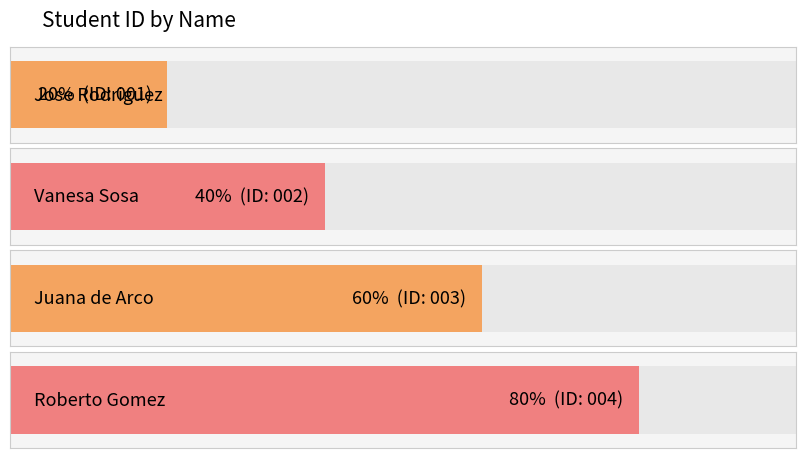

At which label does the data first exceed 2?

Juana de Arco